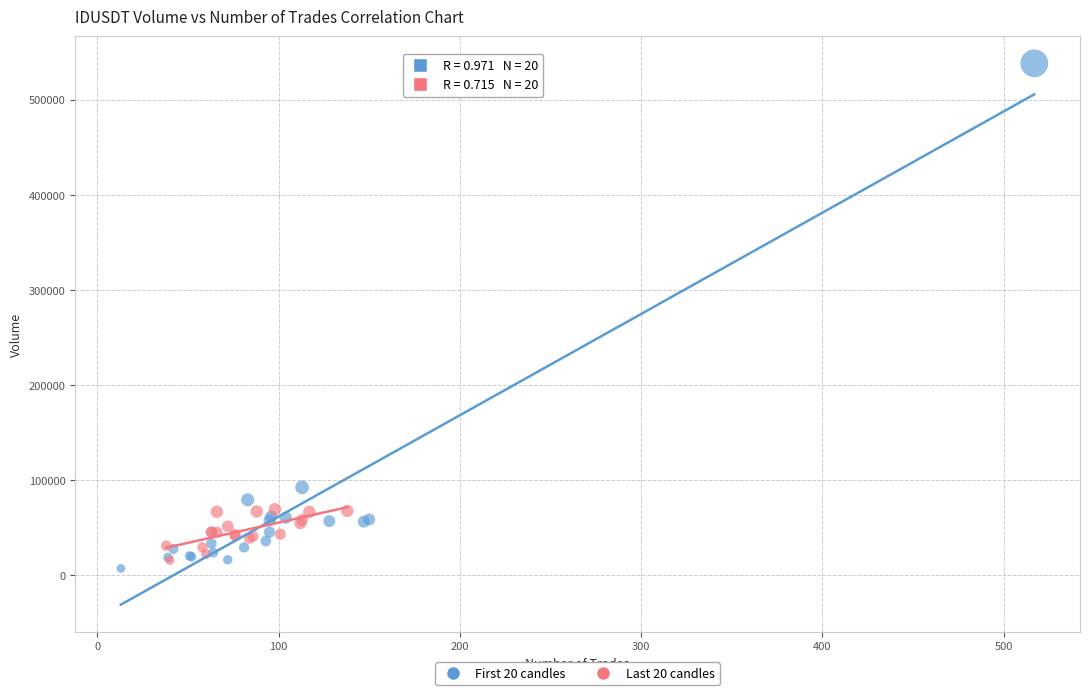

Which series reaches the maximum Y coordinate?

First 20 candles